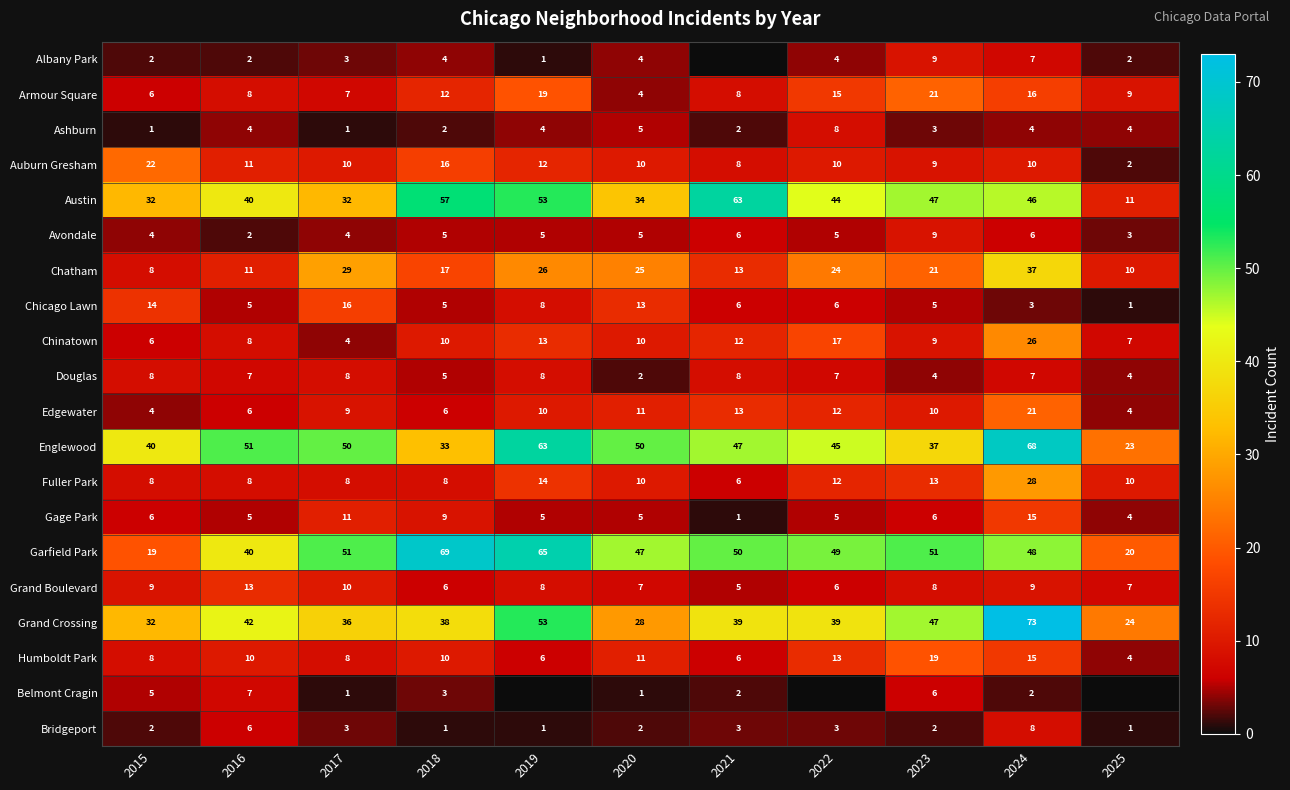

What is the difference between the maximum and minimum values in the Chicago Lawn series?

15